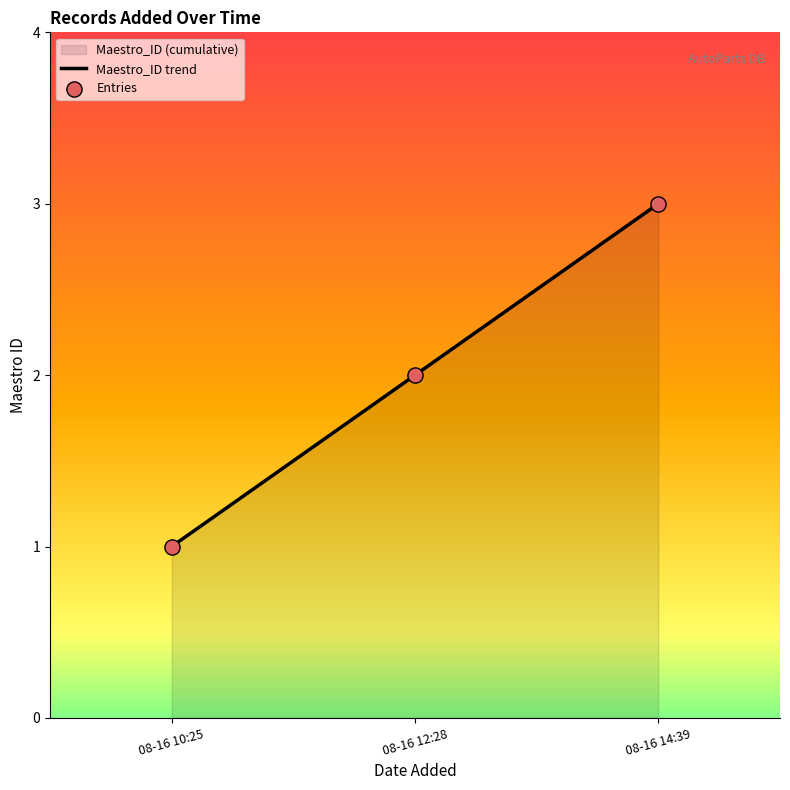

Is it true that the value at 08-16 12:28 is 1?

False